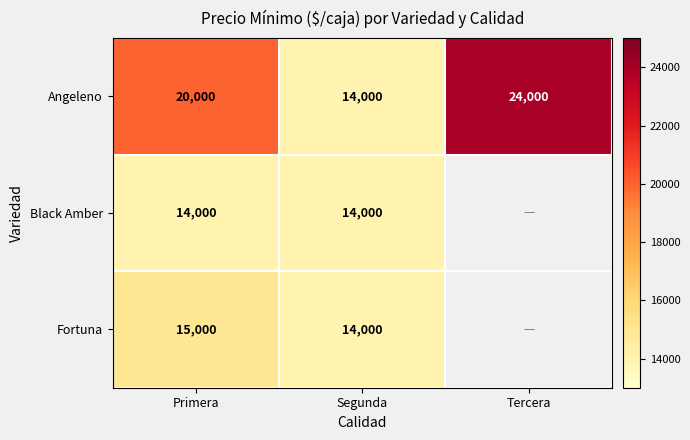

What is the difference between the highest and lowest values at Primera?

6000